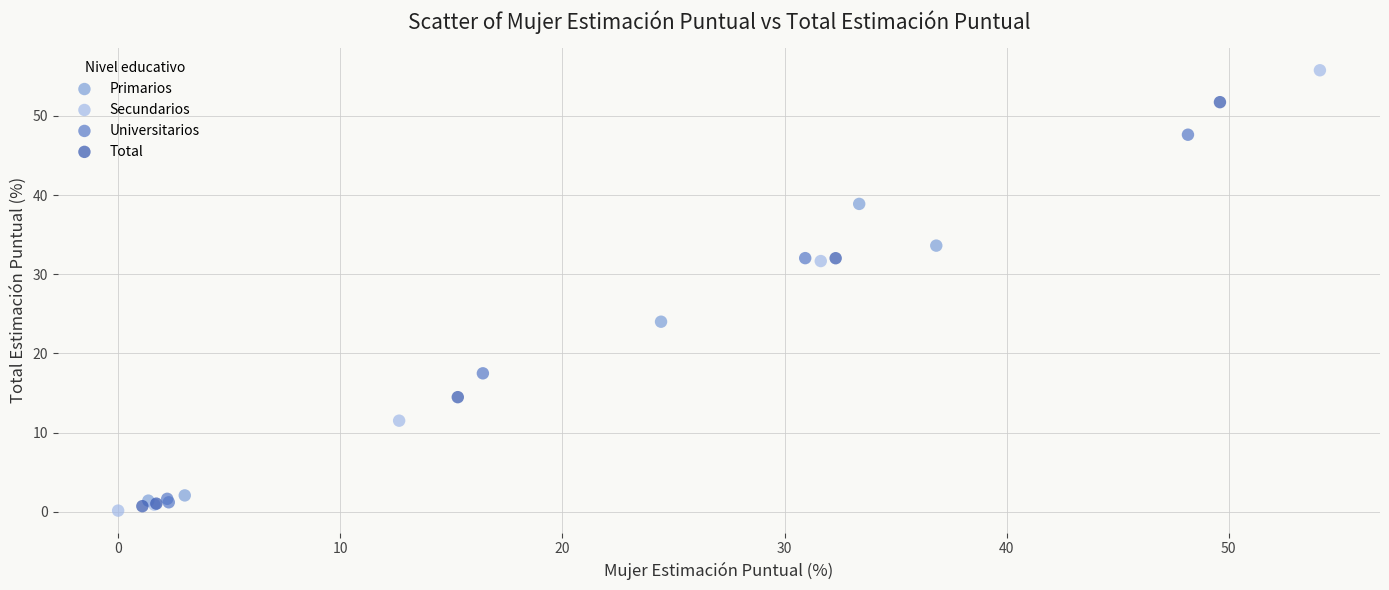

Which series contains the highest Y value?

Secundarios